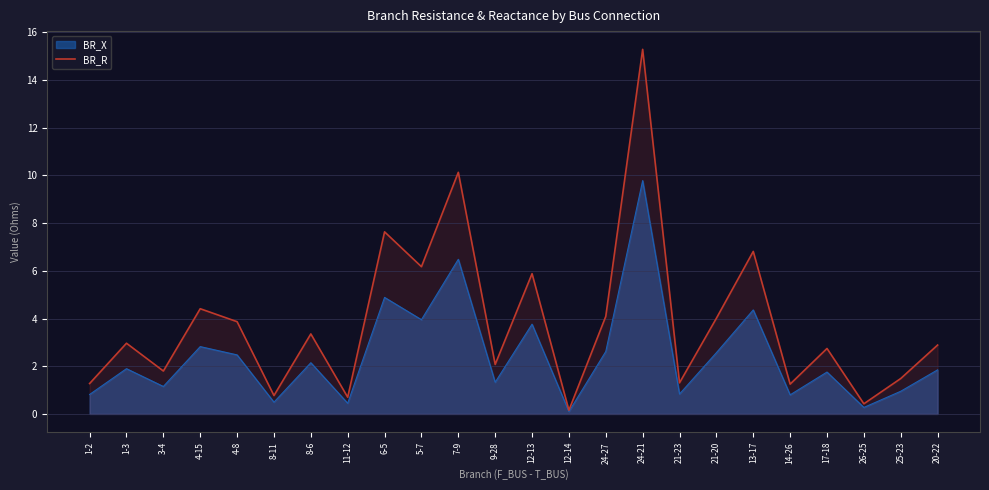

What is the difference between the maximum and minimum values?

15.1